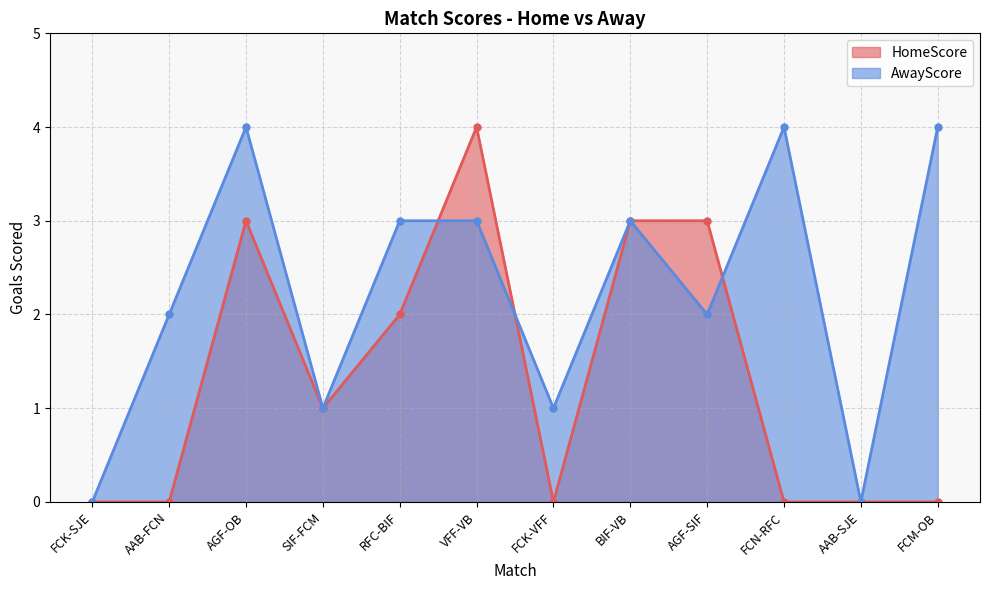

At which label does HomeScore reach its minimum?

FCK-SJE